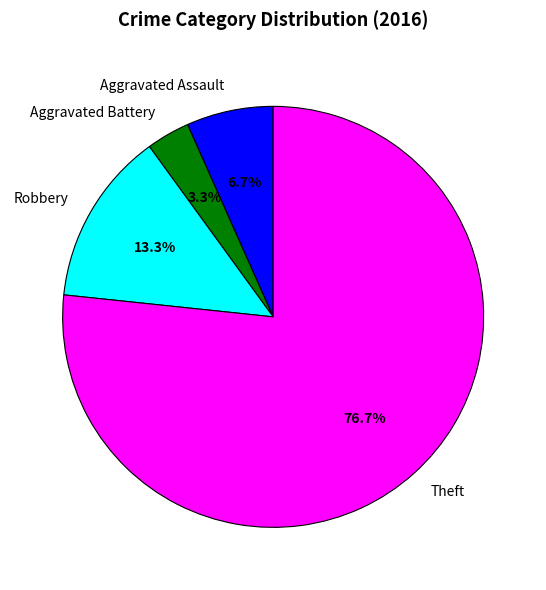

Which category has the biggest portion of the pie?

Theft